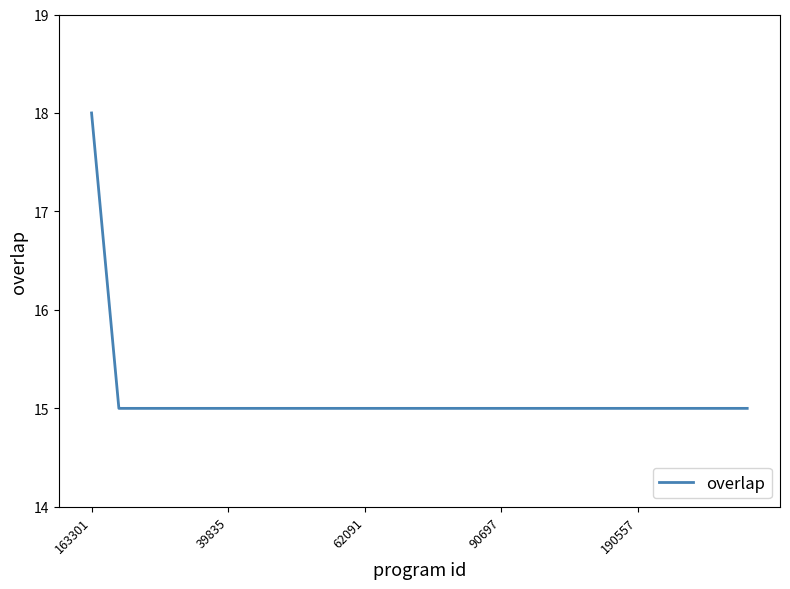

What is the minimum value shown in the chart?

15